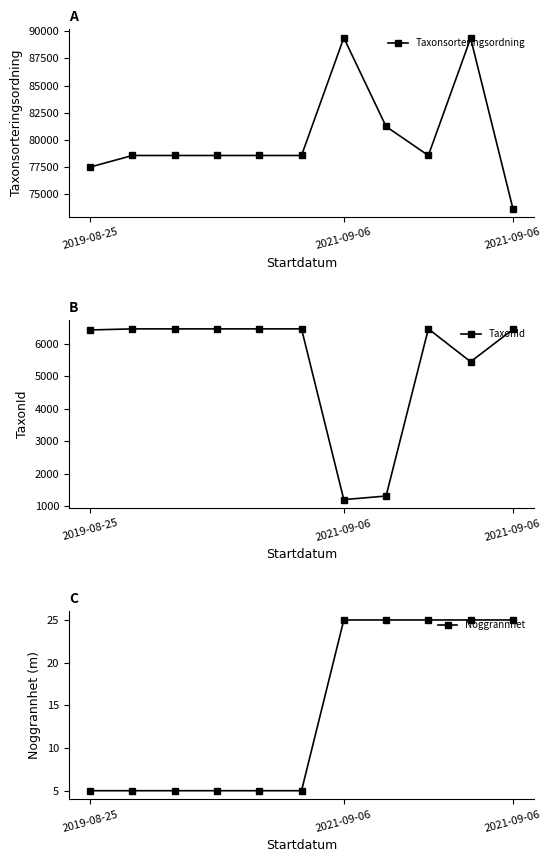

Does the chart display data point markers on the line(s)?

Yes